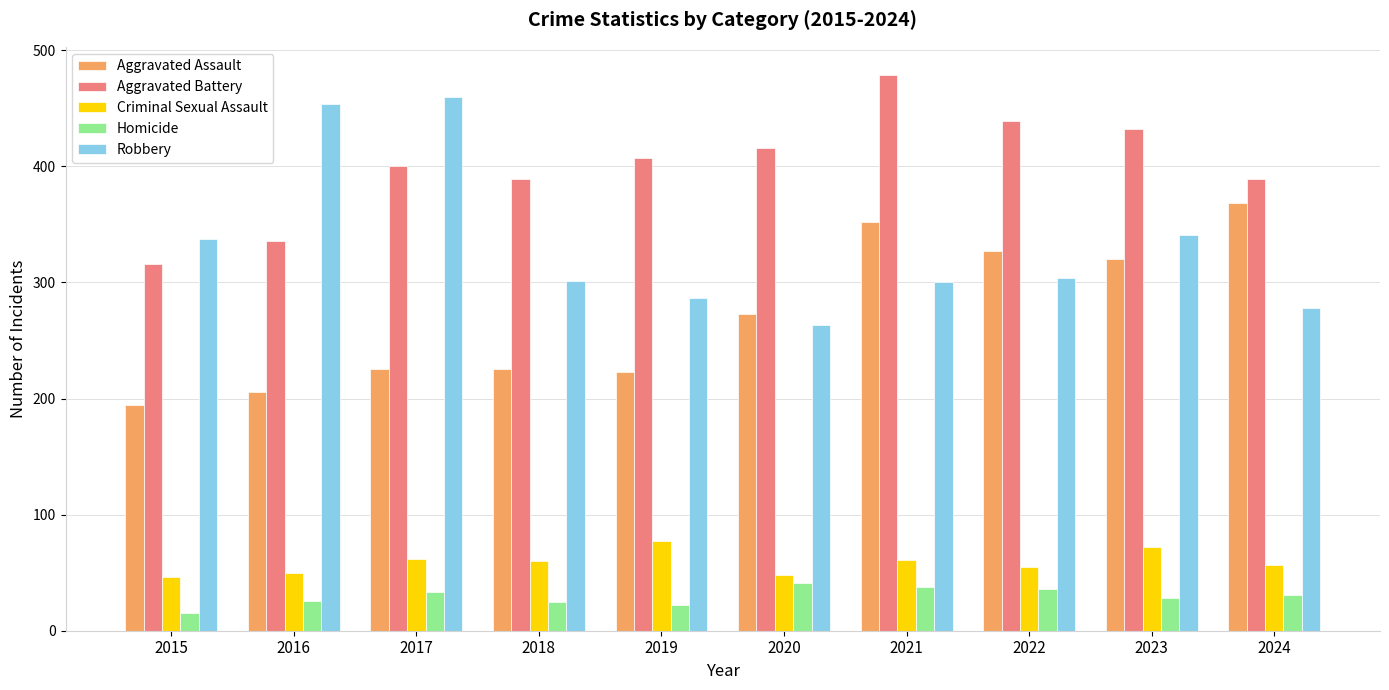

At 2015, list the series in order from smallest to largest.

Homicide, Criminal Sexual Assault, Aggravated Assault, Aggravated Battery, Robbery